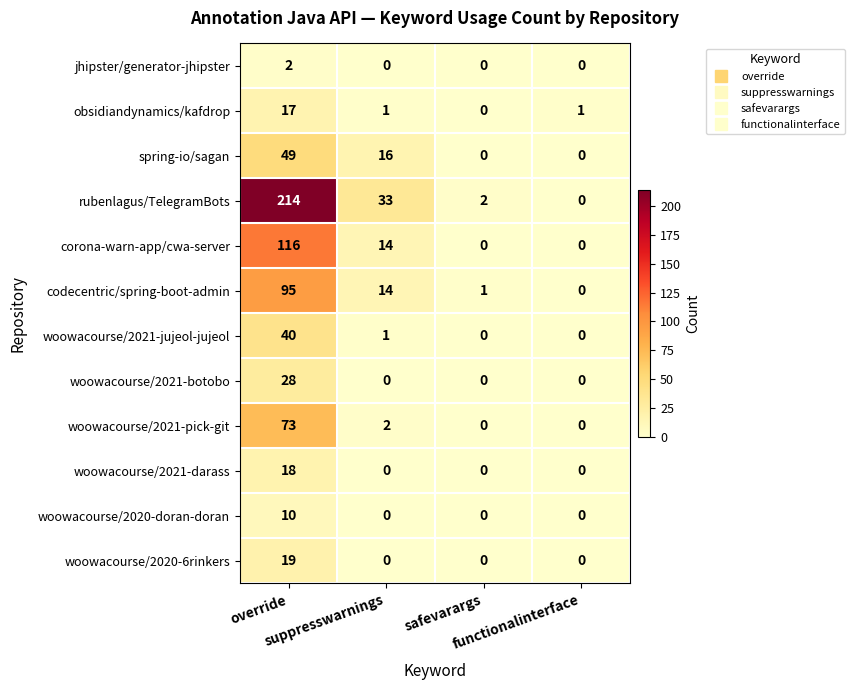

How many categories are shown in the chart?

4